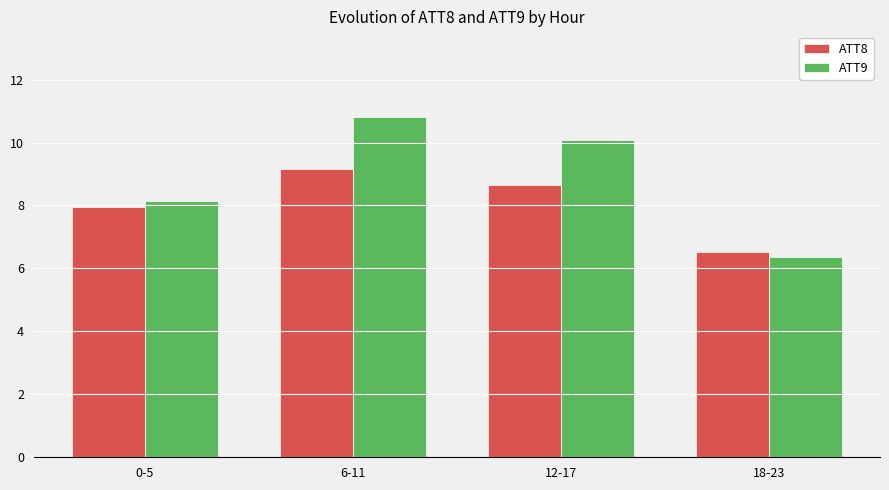

The value of ATT9 at 0-5 is 4.3. True or false?

False